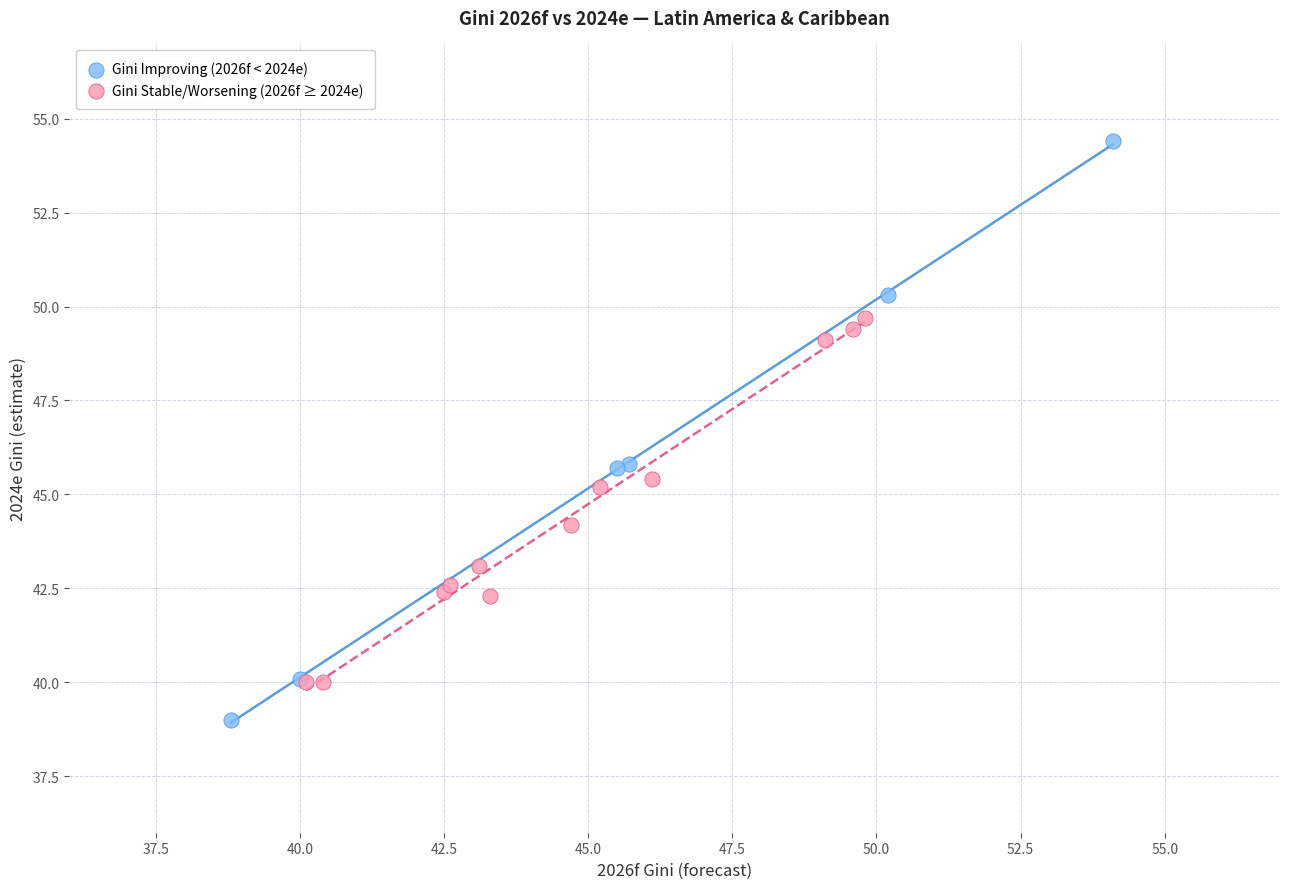

Which series reaches the maximum Y coordinate?

Gini Improving (2026f < 2024e)